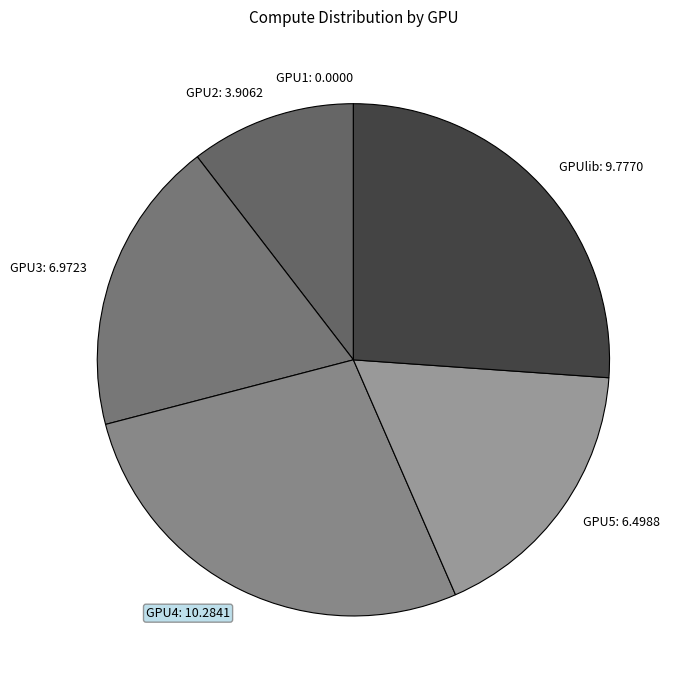

Is GPU5 the majority of the pie?

No